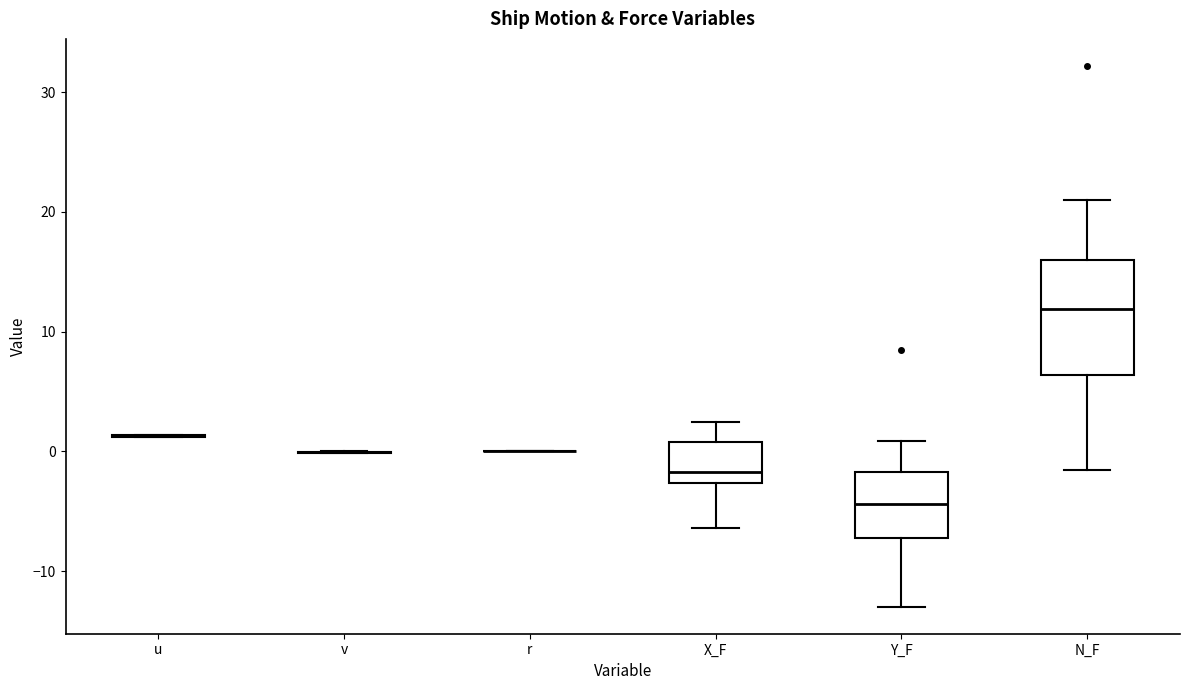

Reading left to right, read every box against the y-axis: the position of its median line, the range the box covers, and the ends of its whiskers. The values are not printed on the chart, so give them approximately, as read against the axis.

u: box collapsed to a line at 1, whiskers 1 to 1
v: box collapsed to a line at 0, whiskers 0 to 0
r: box collapsed to a line at 0, whiskers 0 to 0
X_F: median -2, box -3 to 1, whiskers -6 to 2
Y_F: median -4, box -7 to -2, whiskers -13 to 1
N_F: median 12, box 6 to 16, whiskers -2 to 21